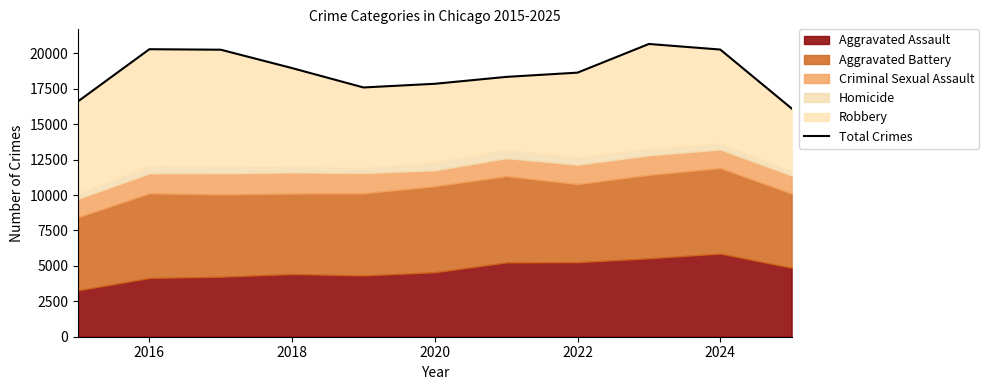

What is the value of the 8th point from the left?

18635